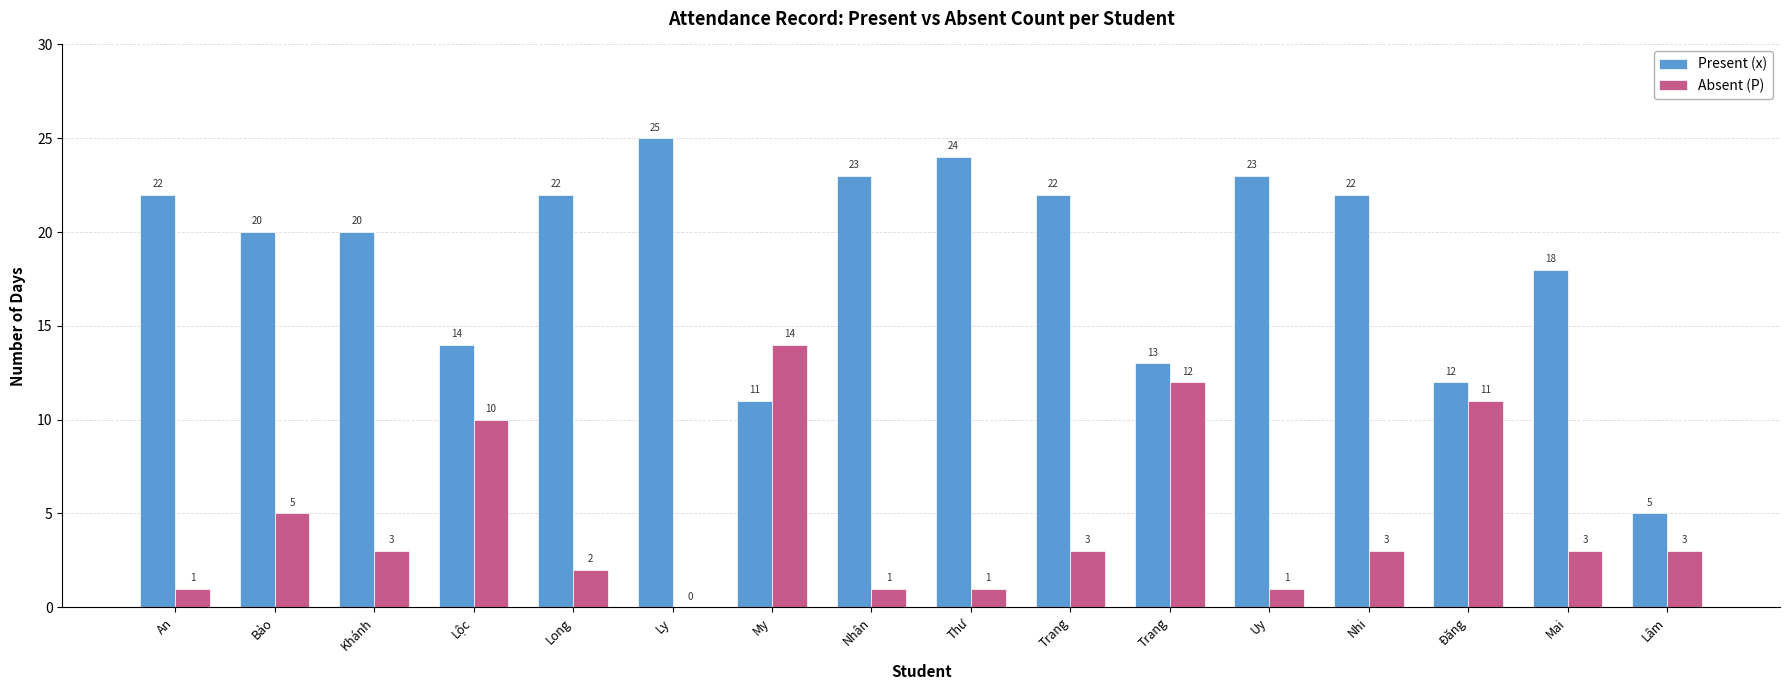

Does the chart contain stacked bars?

No